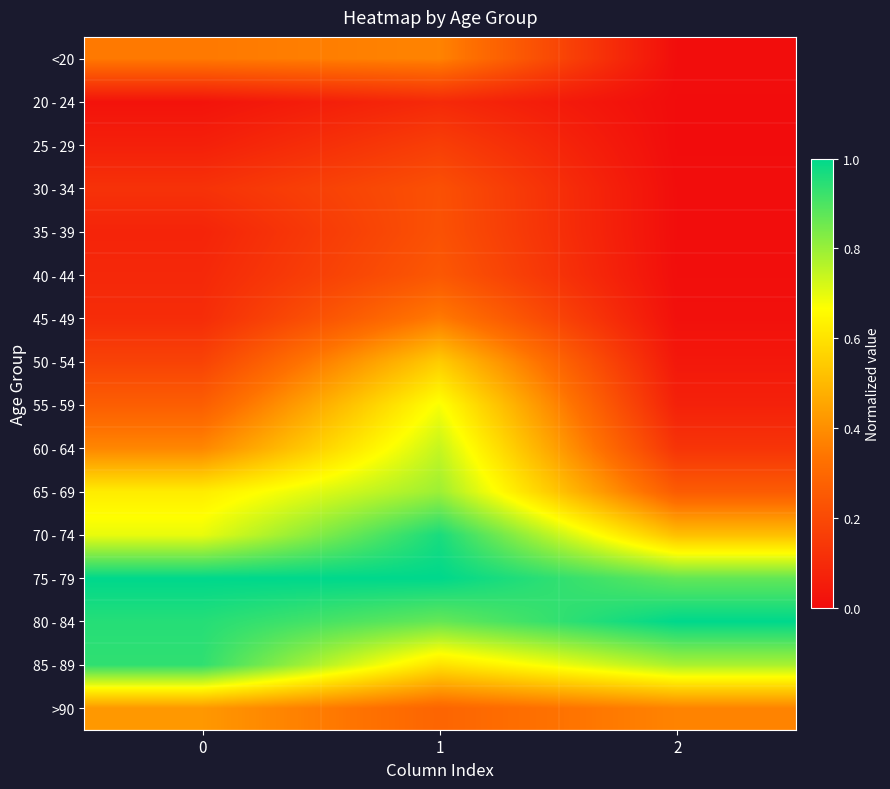

Reading left to right, extract all data points from this chart.

<20: 0=0.3	1=0.4	2=0.0
20 - 24: 0=0.0	1=0.1	2=0.0
25 - 29: 0=0.1	1=0.2	2=0.0
30 - 34: 0=0.1	1=0.2	2=0.0
35 - 39: 0=0.1	1=0.2	2=0.0
40 - 44: 0=0.1	1=0.2	2=0.0
45 - 49: 0=0.1	1=0.4	2=0.0
50 - 54: 0=0.2	1=0.5	2=0.0
55 - 59: 0=0.3	1=0.7	2=0.1
60 - 64: 0=0.4	1=0.7	2=0.1
65 - 69: 0=0.6	1=0.8	2=0.3
70 - 74: 0=0.7	1=1.0	2=0.5
75 - 79: 0=1.0	1=1.0	2=0.9
80 - 84: 0=0.9	1=0.9	2=1.0
85 - 89: 0=0.9	1=0.6	2=0.8
>90: 0=0.4	1=0.3	2=0.4